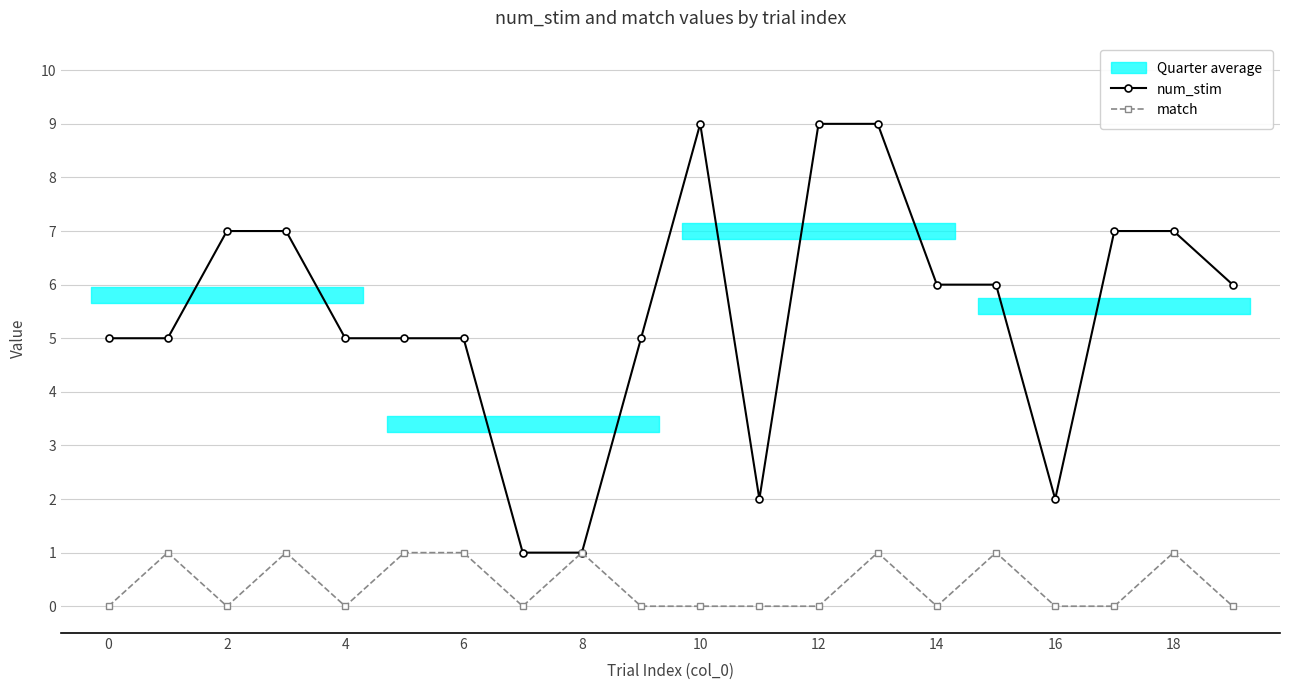

Is it true that num_stim equals 2 at 6?

False